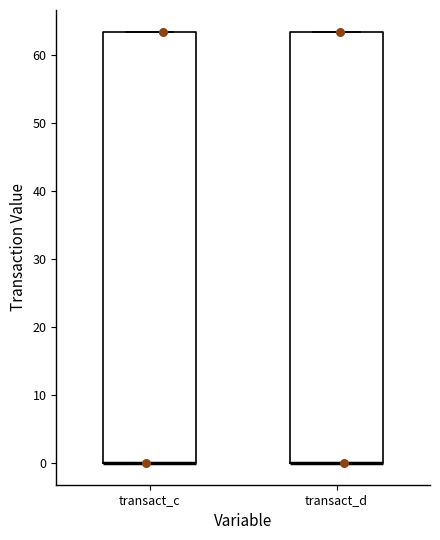

Reading left to right, transcribe this box plot: for each box, give where its median line is, the range the box spans, and where its two whiskers end, as read against the y-axis. The values are not printed on the chart, so give them approximately, as read against the axis.

transact_c: median 0 (drawn on the box's lower edge), box 0 to 63, whiskers 0 to 63
transact_d: median 0 (drawn on the box's lower edge), box 0 to 63, whiskers 0 to 63